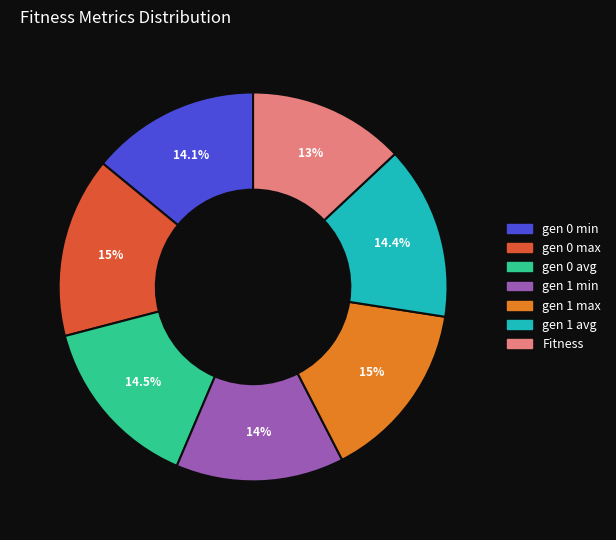

Is it true that gen 1 min is 14% of the pie?

True